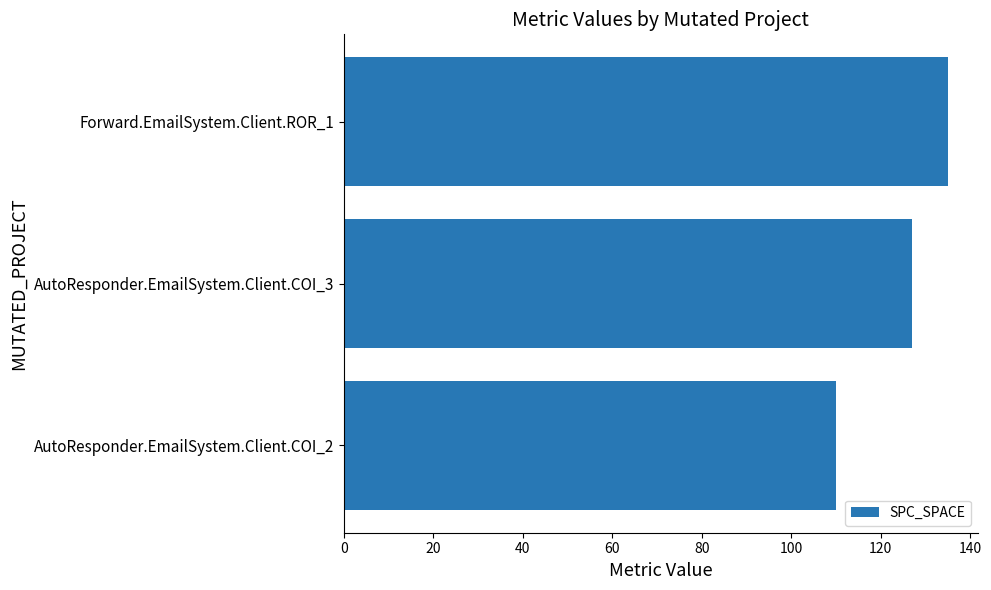

Count the number of categories in the chart.

3